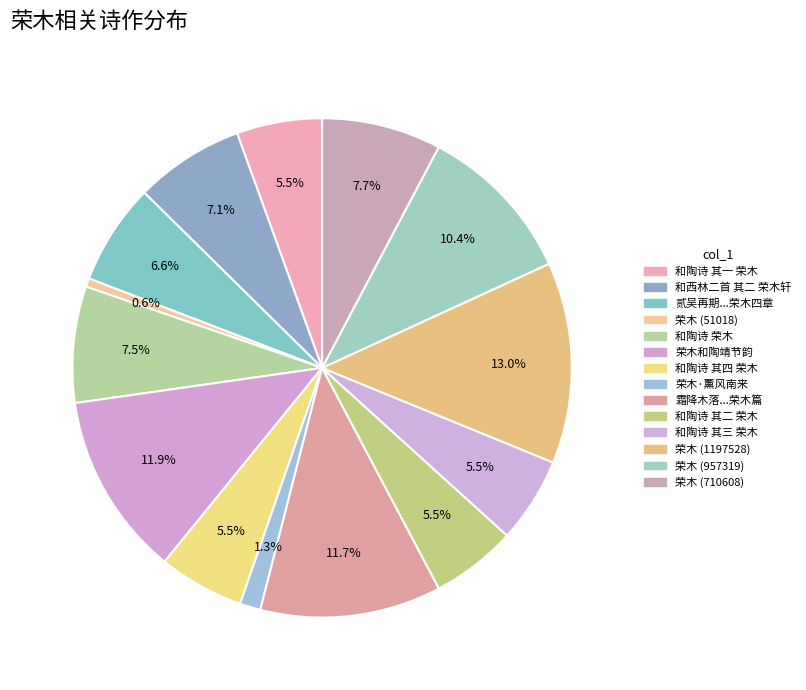

Which category has the smallest portion of the pie?

荣木 (51018)